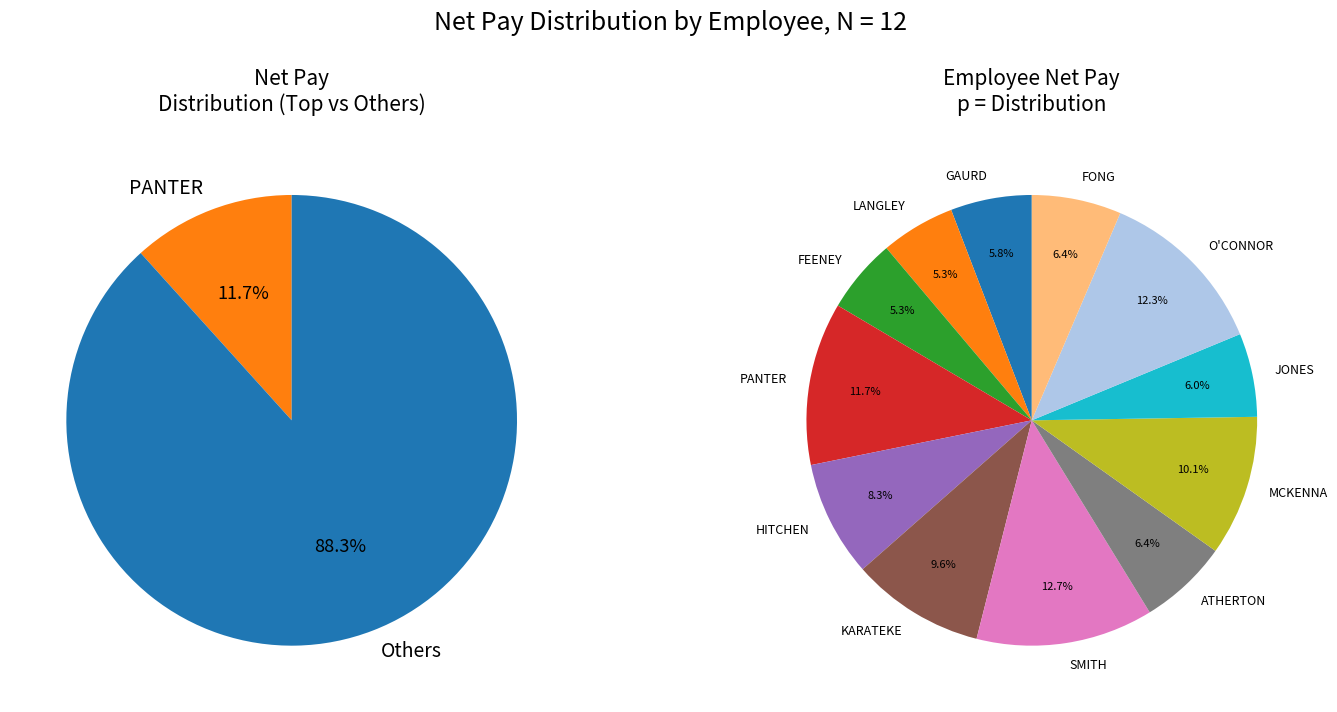

The GAURD slice represents 17% of the pie. True or false?

False